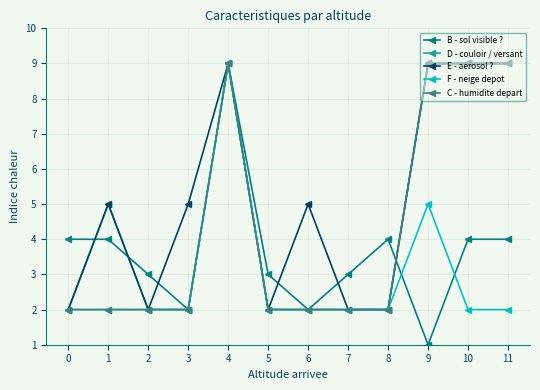

What is the value of the D - couloir / versant point at the 10th from the left?

9